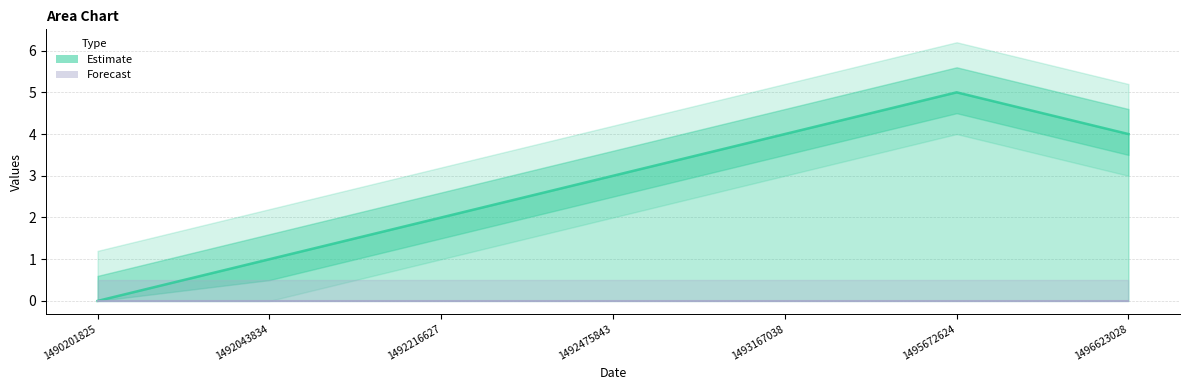

What is the difference between the maximum and minimum values?

5